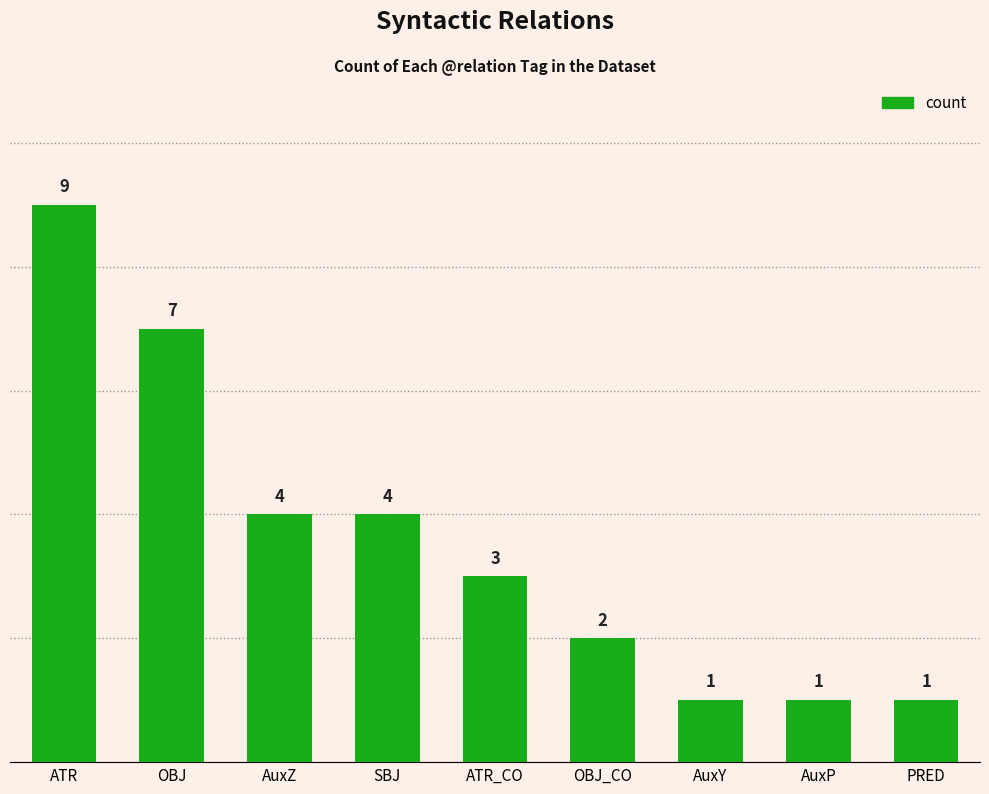

Does the chart contain stacked bars?

No